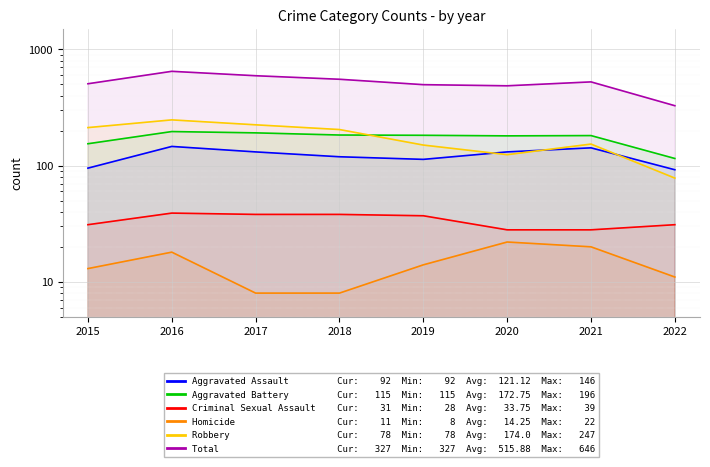

Is the value of Aggravated Battery at 2018 greater than the value of Criminal Sexual Assault at 2021?

Yes